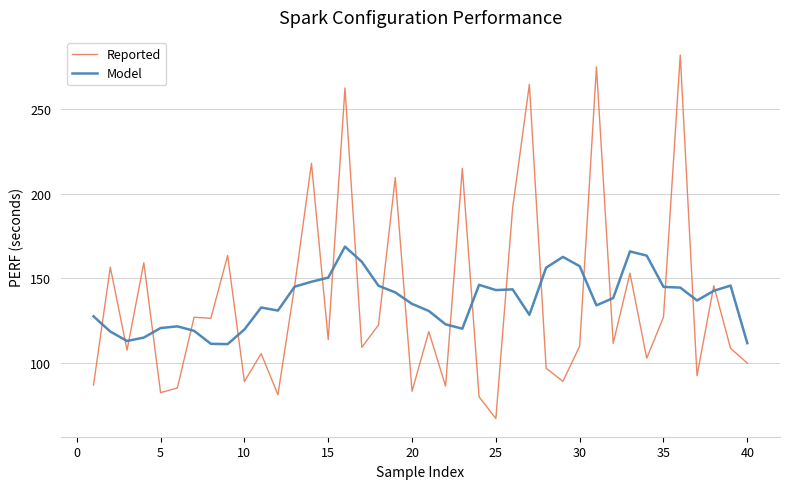

What is the highest value of the Reported series?

282.2